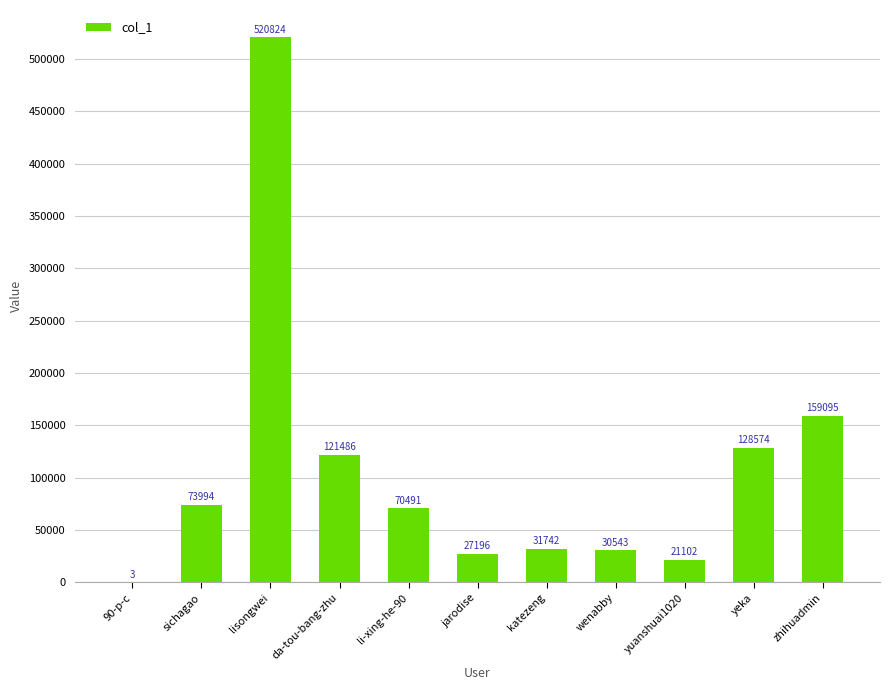

Where does the data first go above 70491?

sichagao